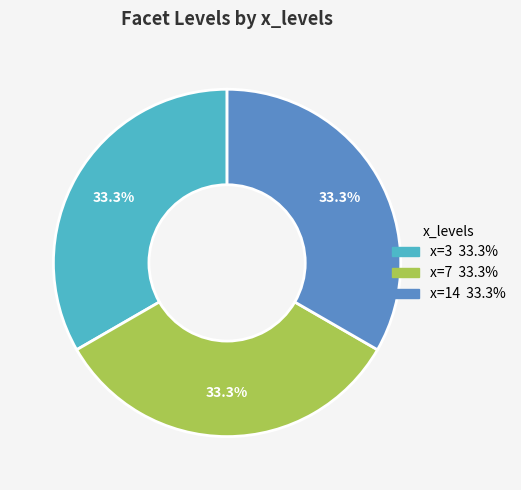

Does any single category account for the majority?

No